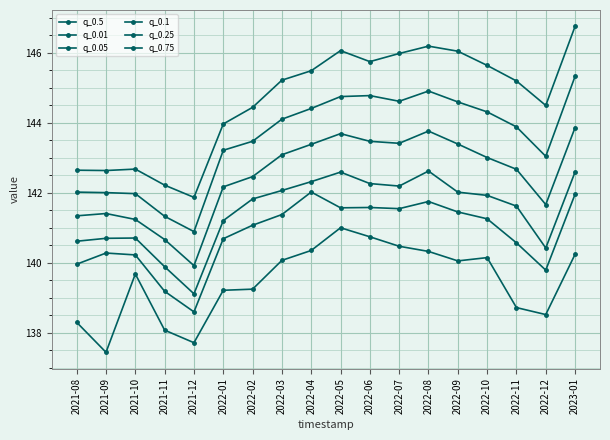

How many values in the q_0.5 series exceed 144?

9